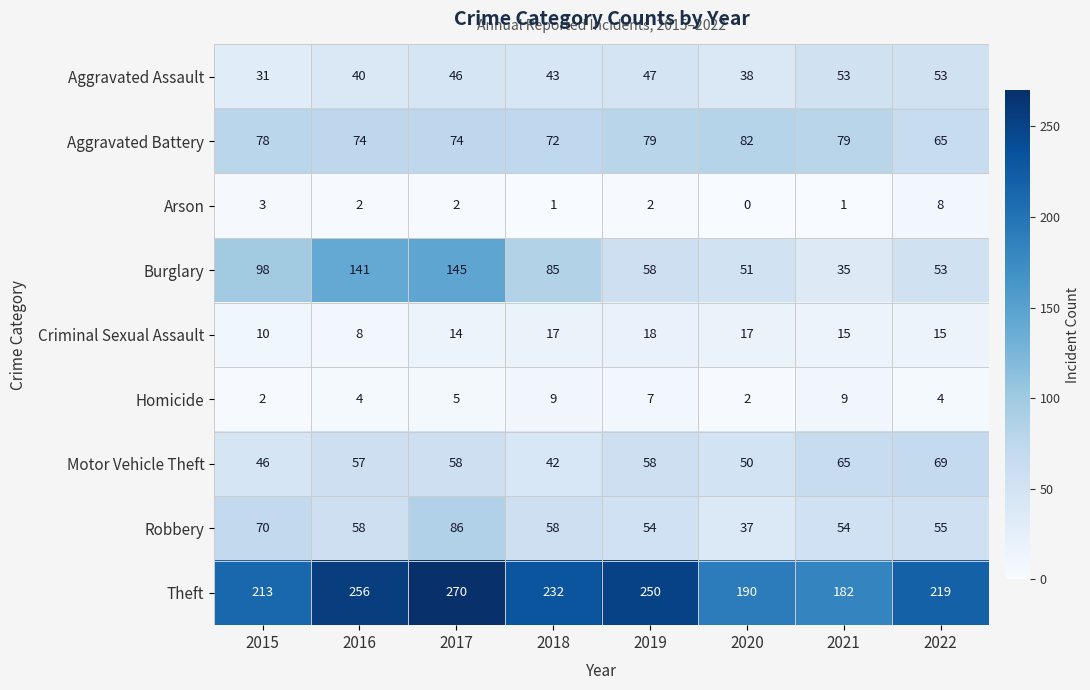

What is the sum of all Aggravated Assault values?

351